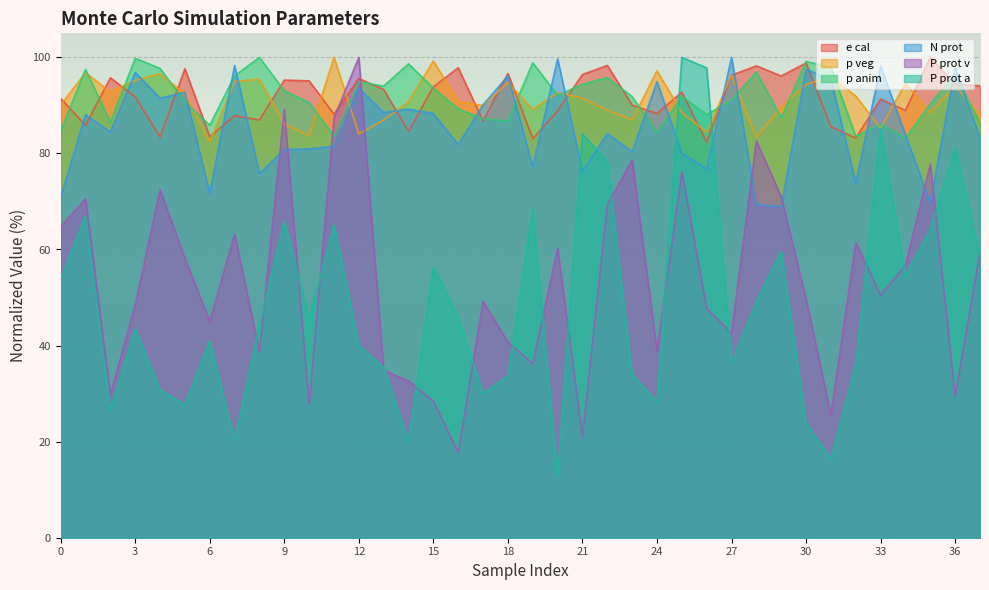

Which series changed the most between 12 and 21?

P prot v